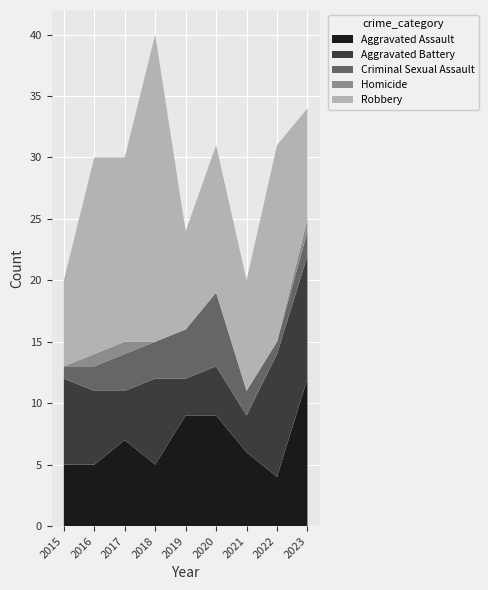

Reading left to right, list all the values displayed in this chart.

Aggravated Assault: 2015=5	2016=5	2017=7	2018=5	2019=9	2020=9	2021=6	2022=4	2023=12
Aggravated Battery: 2015=7	2016=6	2017=4	2018=7	2019=3	2020=4	2021=3	2022=10	2023=10
Criminal Sexual Assault: 2015=1	2016=2	2017=3	2018=3	2019=4	2020=6	2021=2	2022=1	2023=2
Homicide: 2015=0	2016=1	2017=1	2018=0	2019=0	2020=0	2021=0	2022=0	2023=1
Robbery: 2015=7	2016=16	2017=15	2018=25	2019=8	2020=12	2021=9	2022=16	2023=9